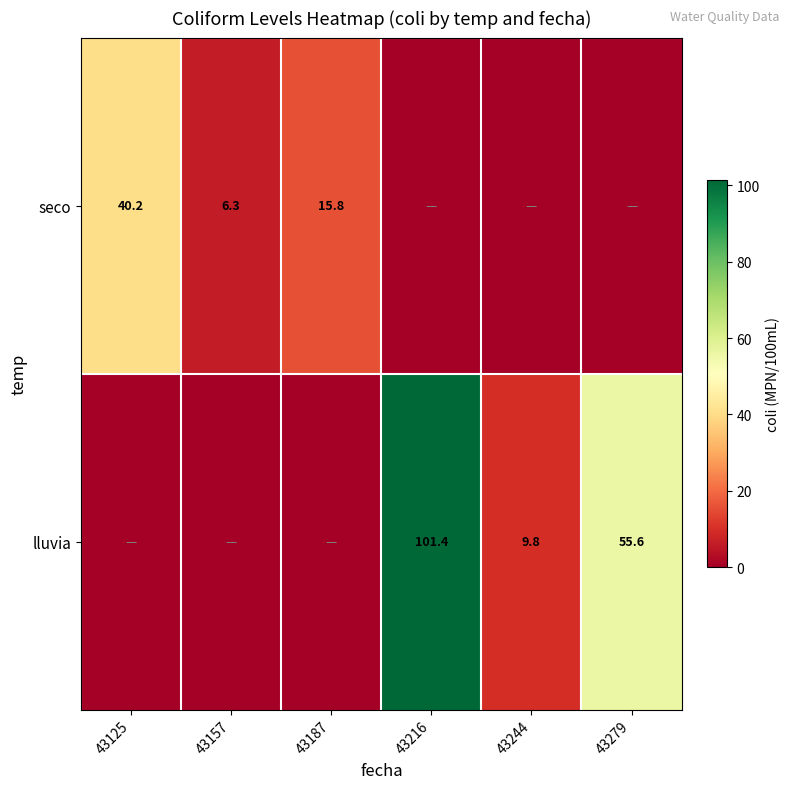

Is it true that seco equals 4.3 at 43157?

False